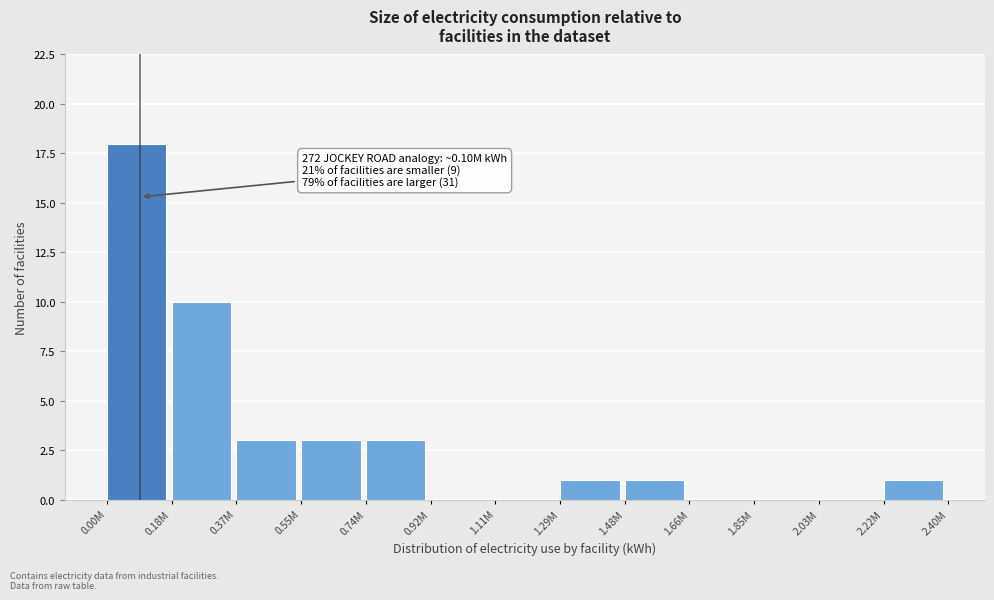

Reading left to right, transcribe all the data shown in this chart.

0.00M=18	0.18M=10	0.37M=3	0.55M=3	0.74M=3	0.92M=0	1.11M=0	1.29M=1	1.48M=1	1.66M=0	1.85M=0	2.03M=0	2.22M=1